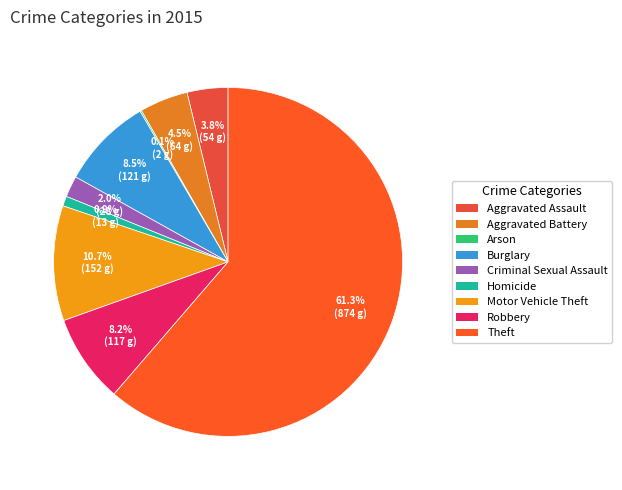

Is there any slice that represents more than half of the pie?

Yes